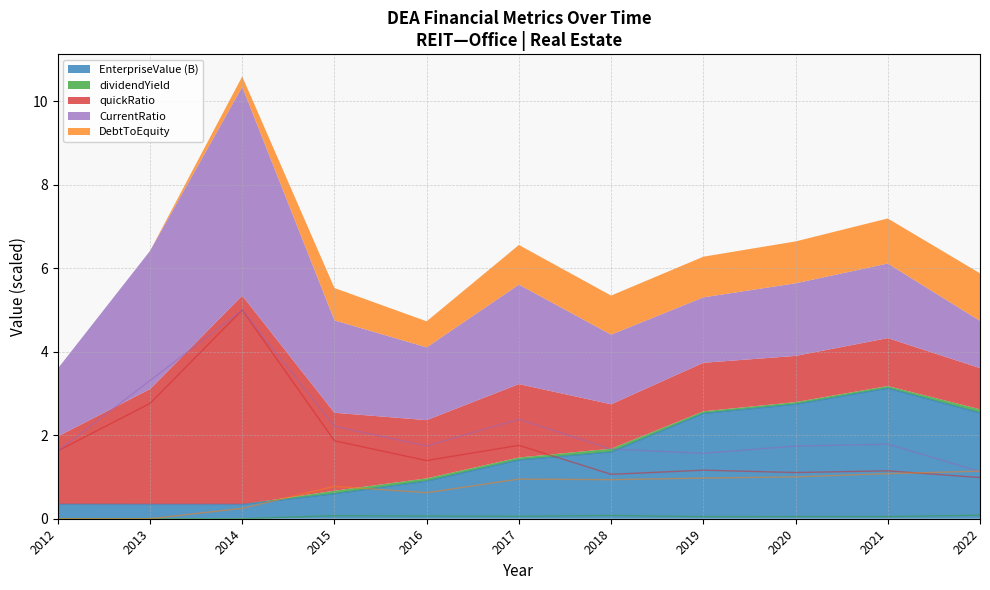

What is the average value of the EnterpriseValue series?

1.5